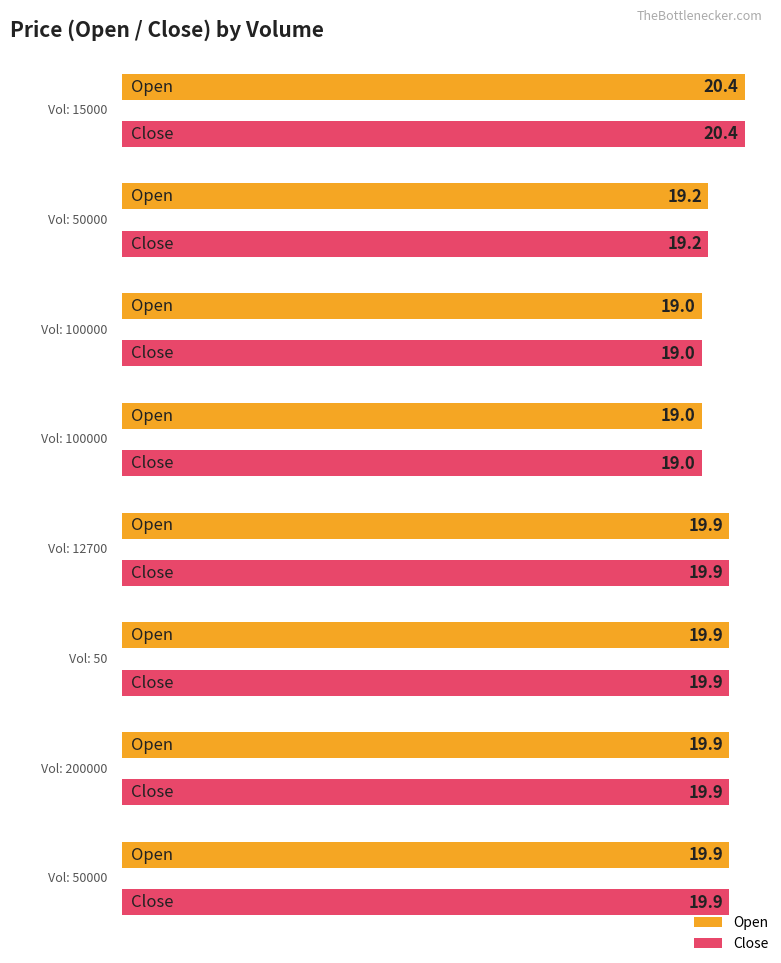

How many groups of bars are there?

8